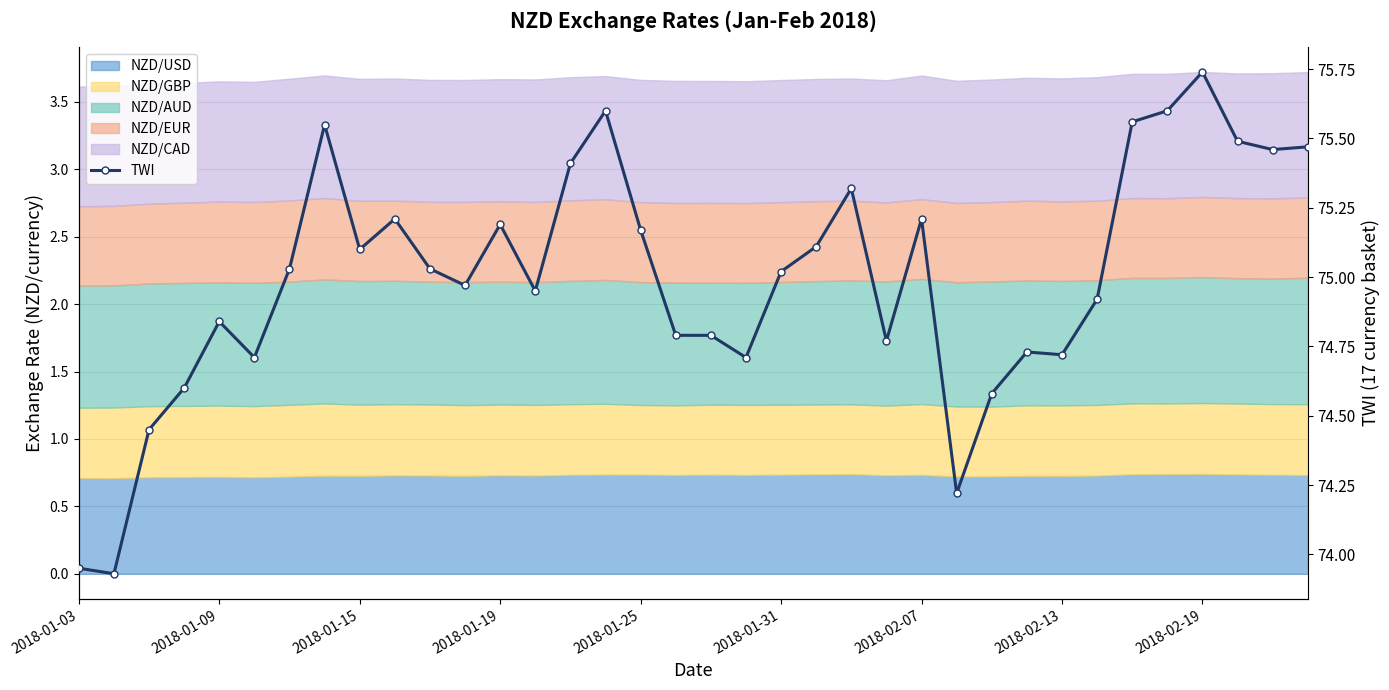

What is the value of the 21st point from the left?

75.0